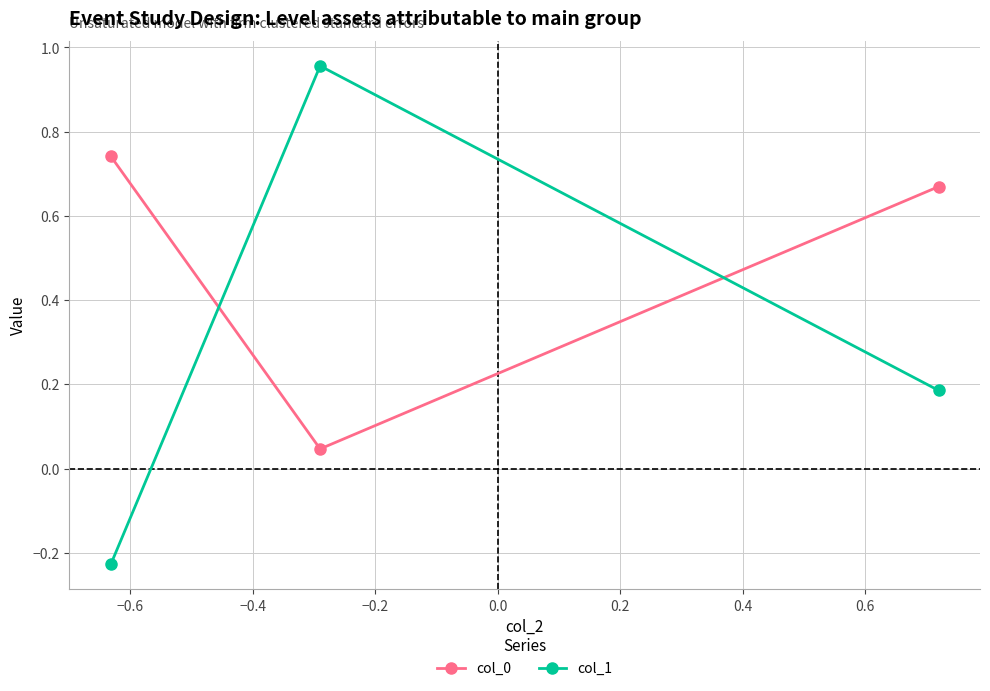

Which series has the largest range (max minus min)?

col_1